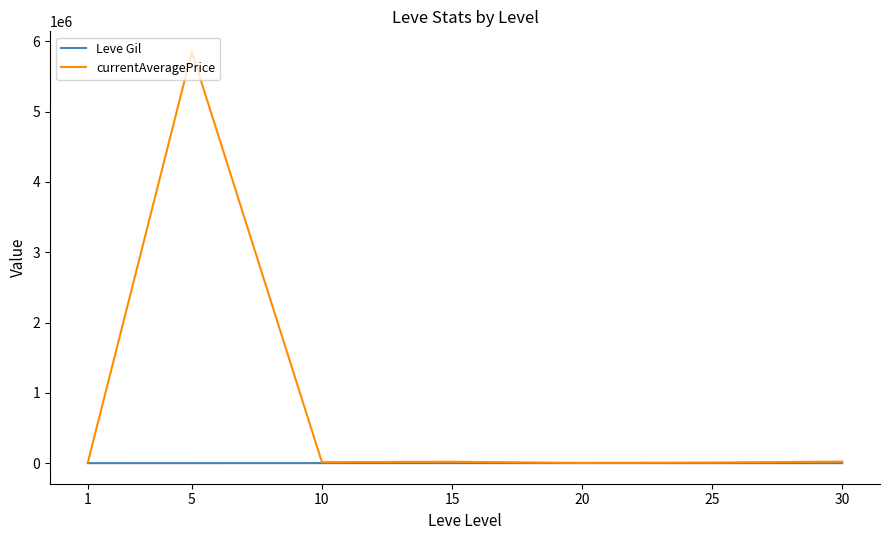

Which series has the widest spread of values?

currentAveragePrice